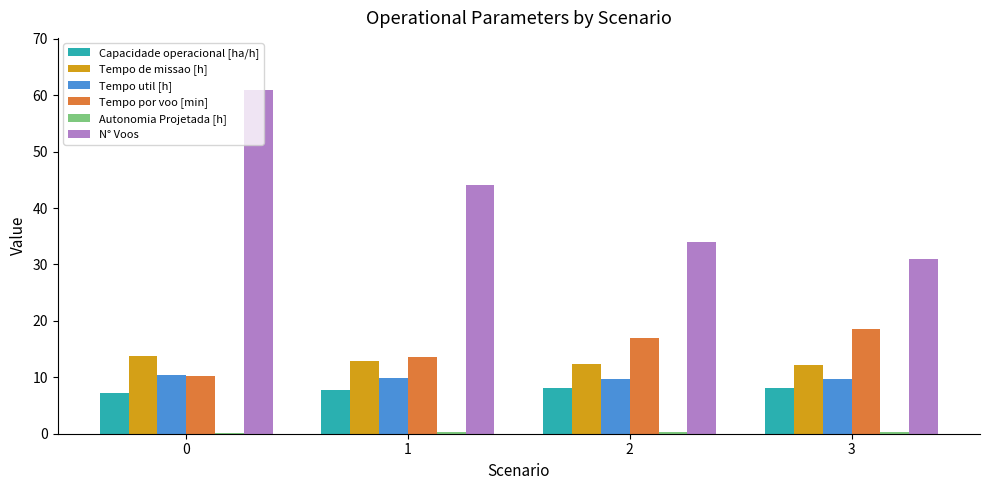

The Tempo de missao [h] series shows 12.2 at 3. True or false?

True